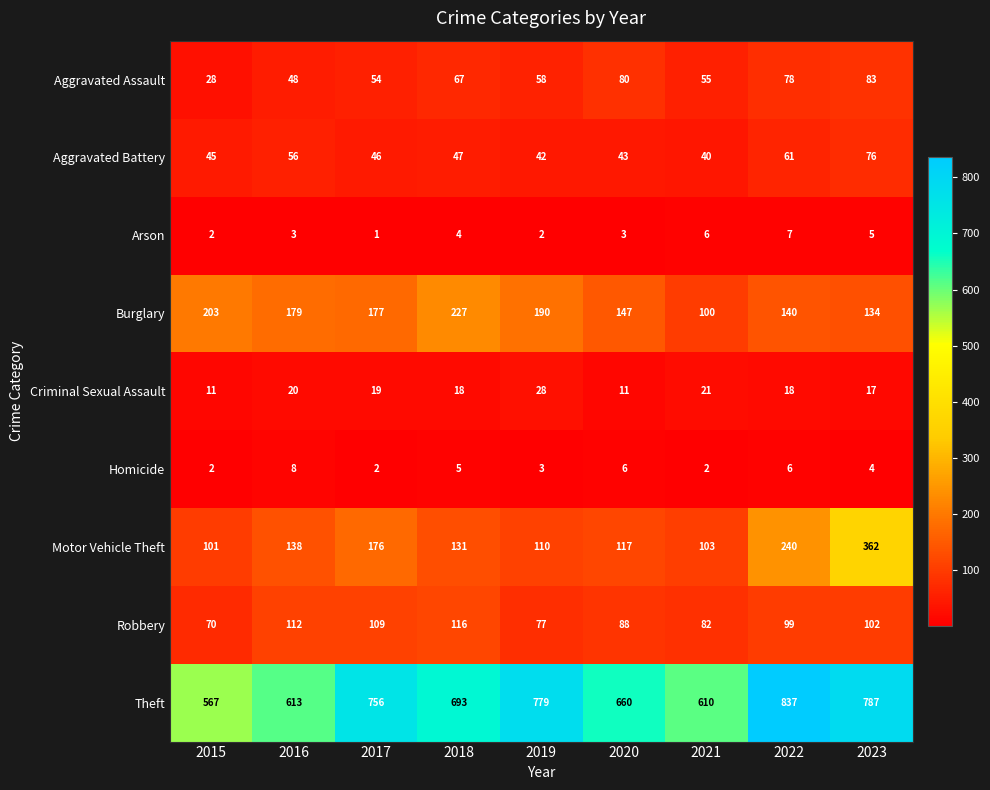

What is the total value across all series at 2019?

1289